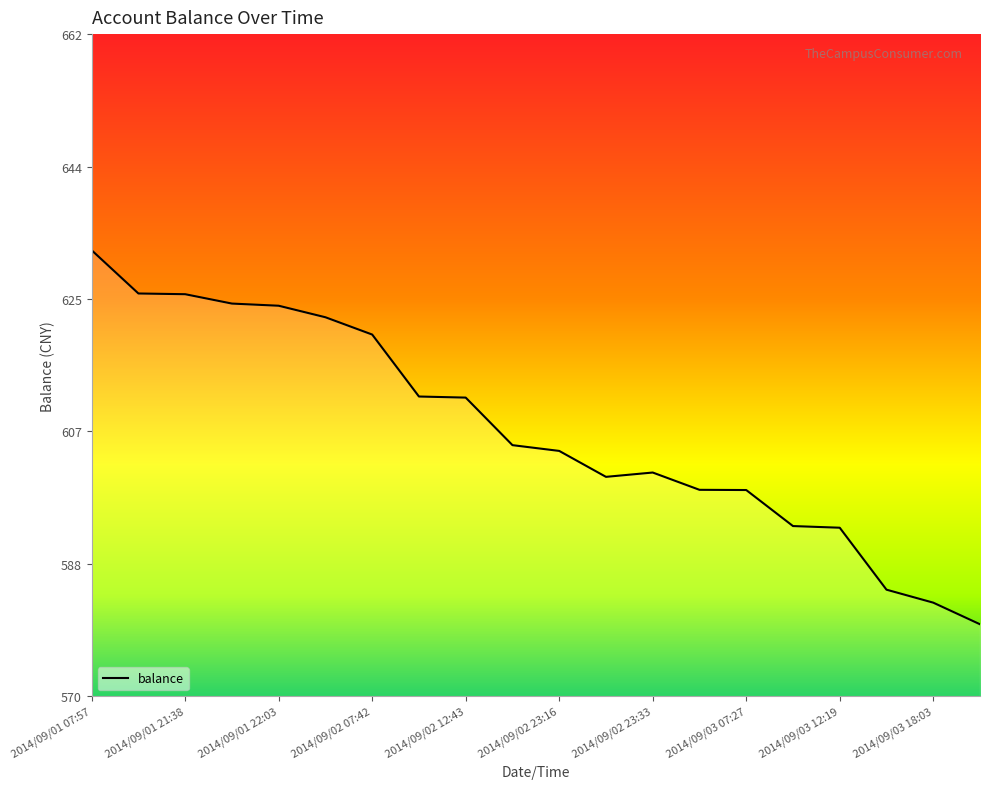

What is the maximum value shown in the chart?

632.0